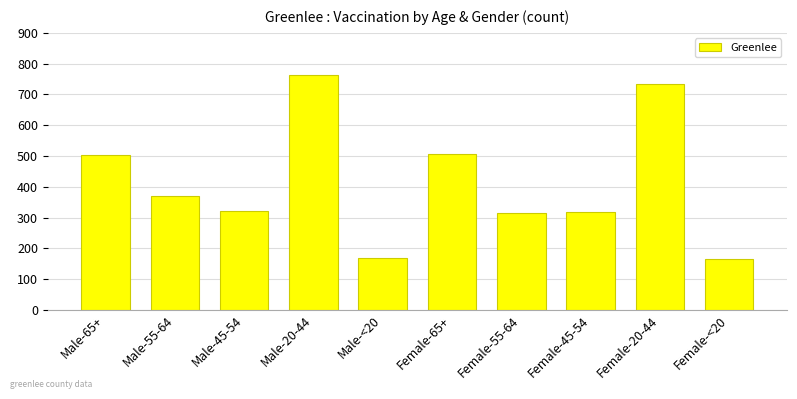

Approximately how many times larger is the value at Male-55-64 compared to Female-65+?

0.7